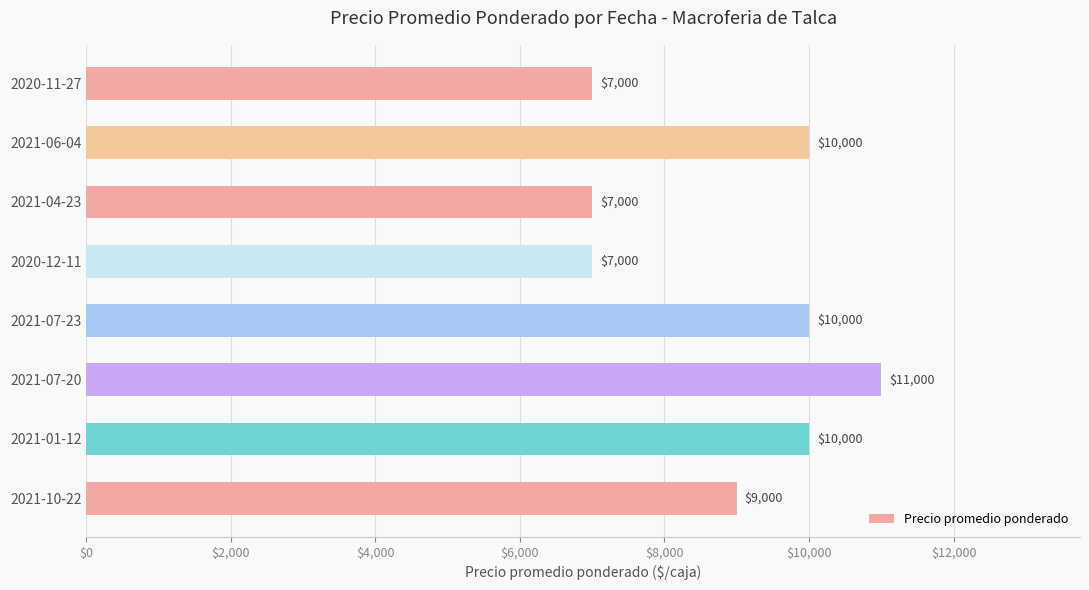

What is the difference between the maximum and minimum values?

4000